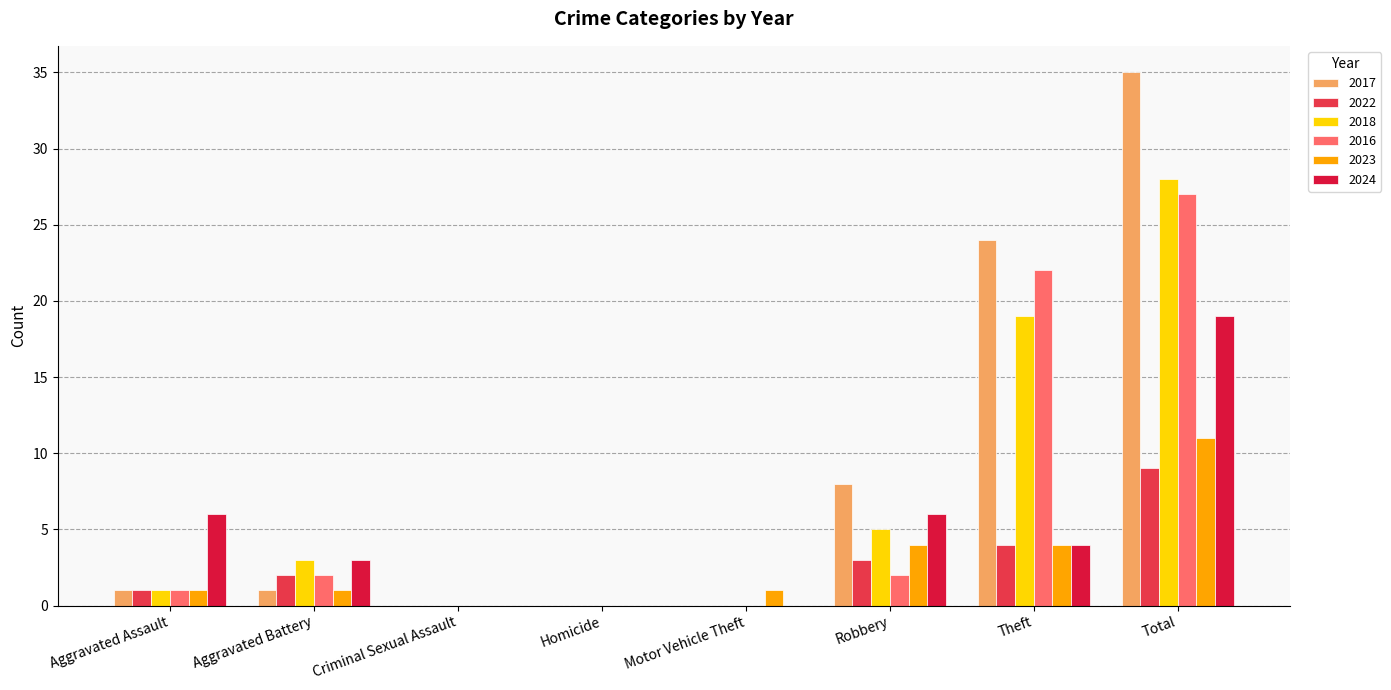

Is it true that 2016 equals 0 at Robbery?

False